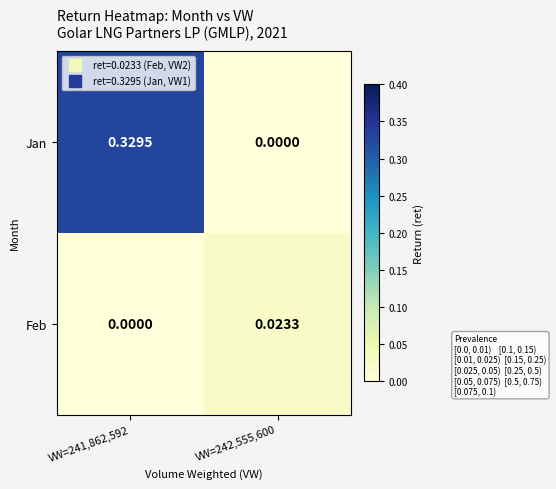

Is the value of Feb at VW=242,555,600 greater than the value of Jan at VW=242,555,600?

Yes